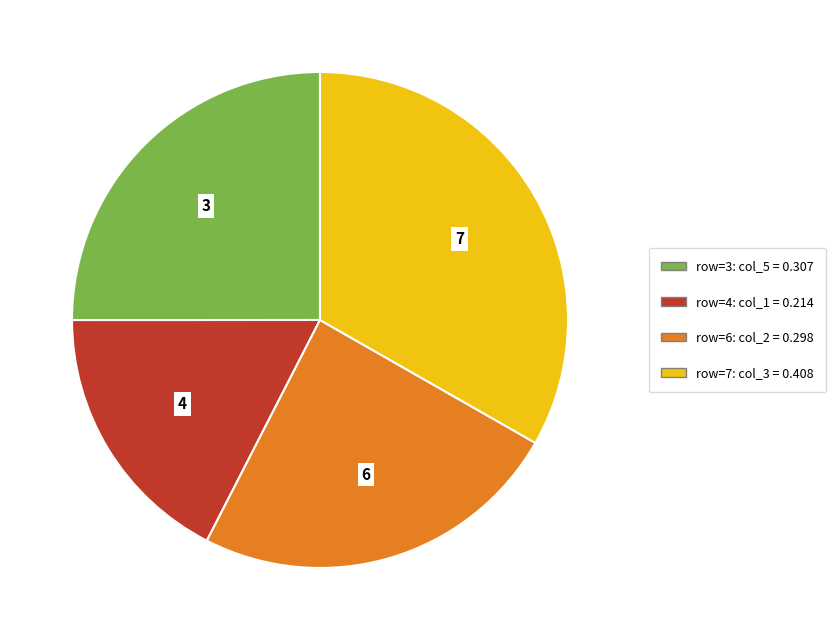

Combined, do 4 and 3 account for over 50%?

No